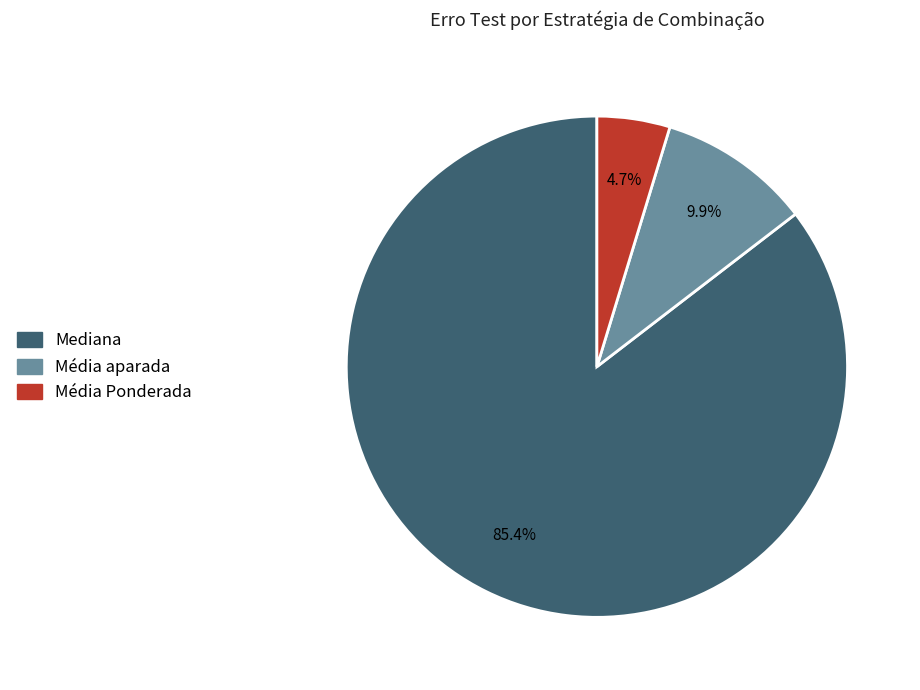

What is the largest slice in the pie chart?

Mediana